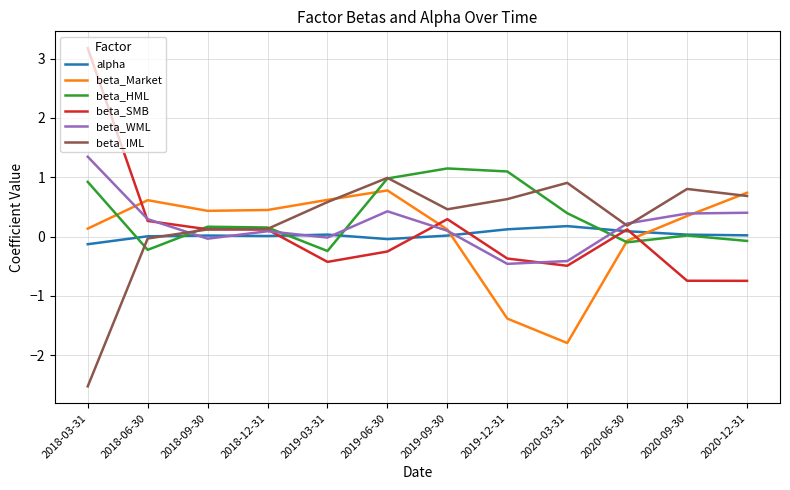

Is the value of beta_SMB at 2019-03-31 greater than the value of beta_HML at 2019-12-31?

No